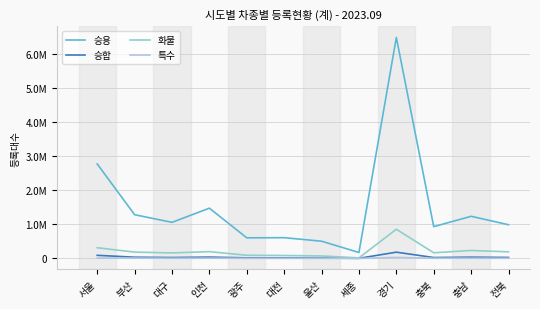

What is the minimum value for 승용?

175185